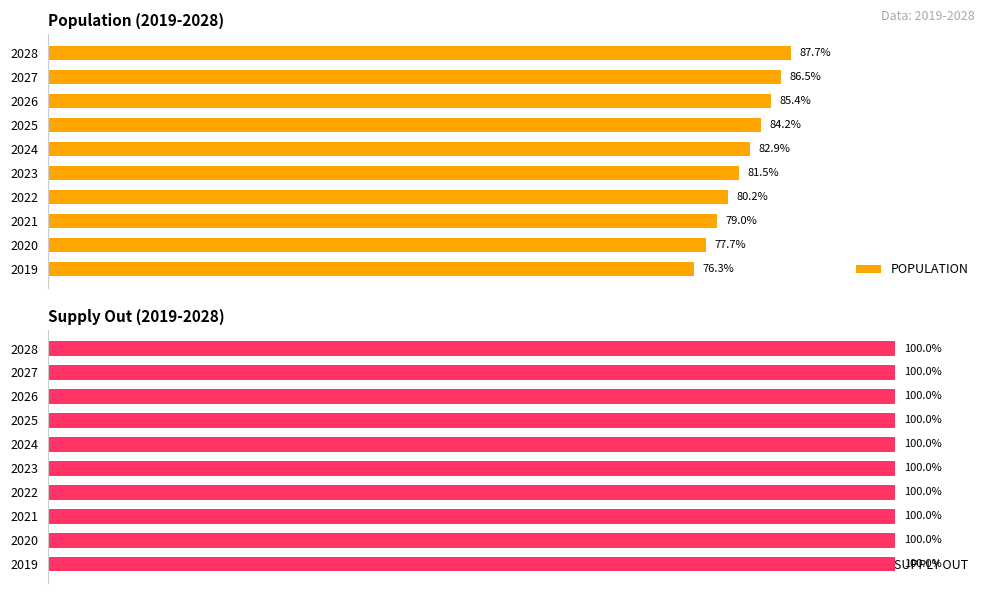

What is the value of the POPULATION bar at the 8th from the left?

85.4